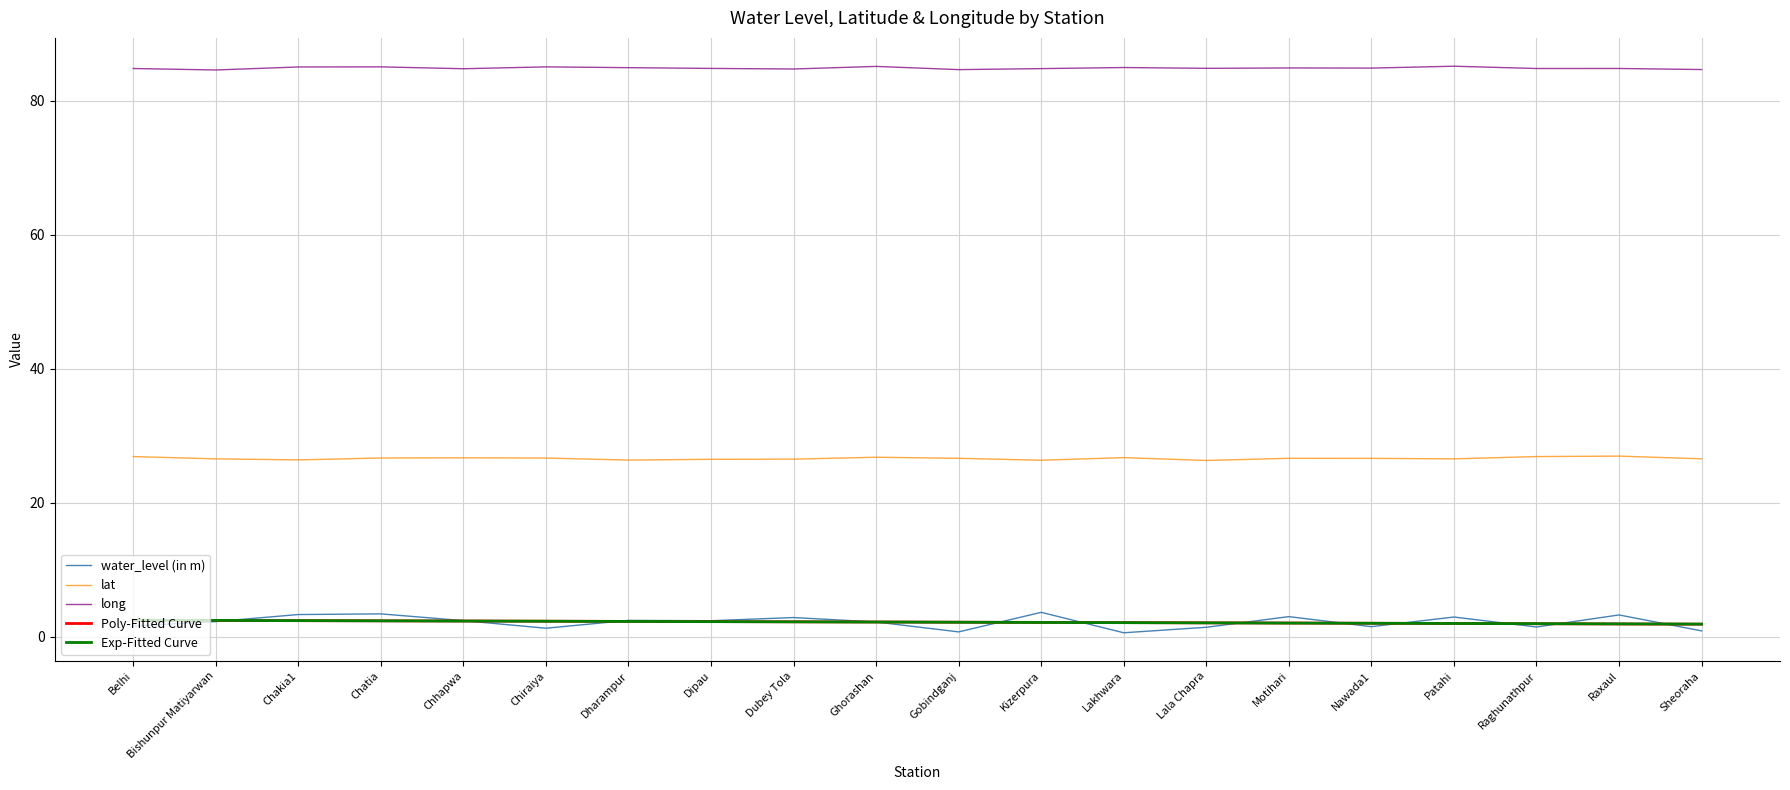

True or false: long and lat intersect in this chart.

False